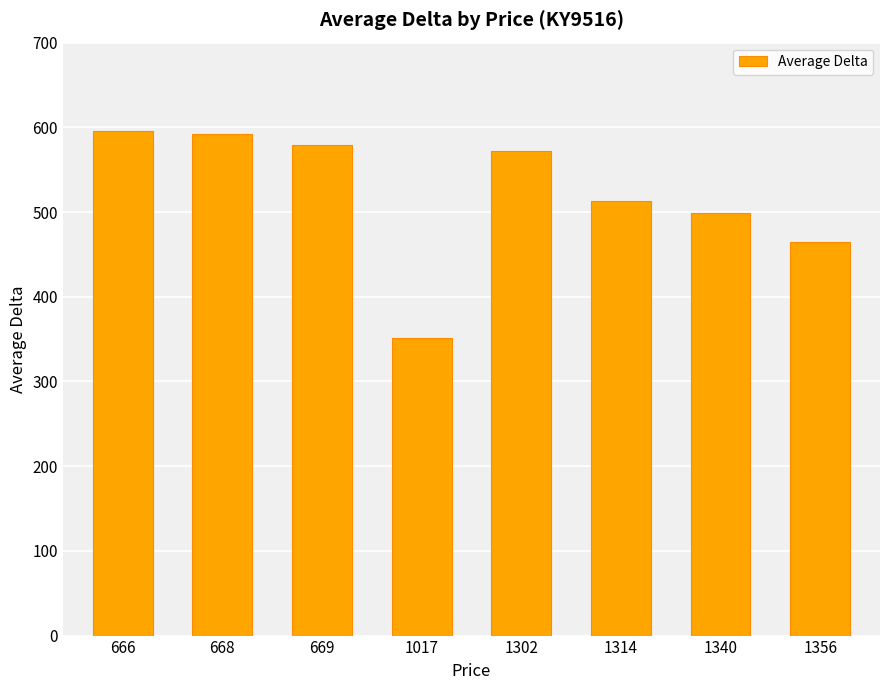

The chart shows a value of 572.3 at 1302. True or false?

True